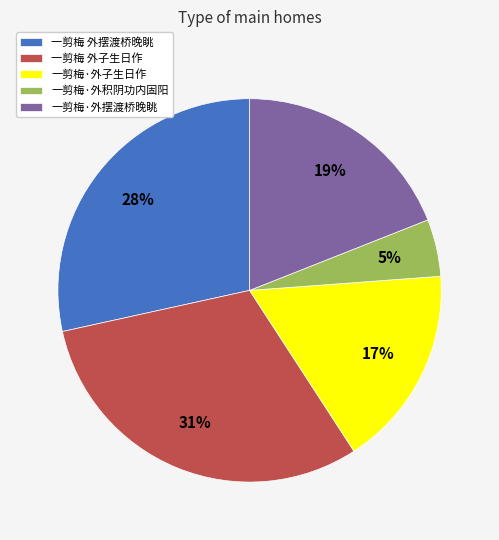

Which slice is the smallest?

一剪梅·外积阴功内固阳